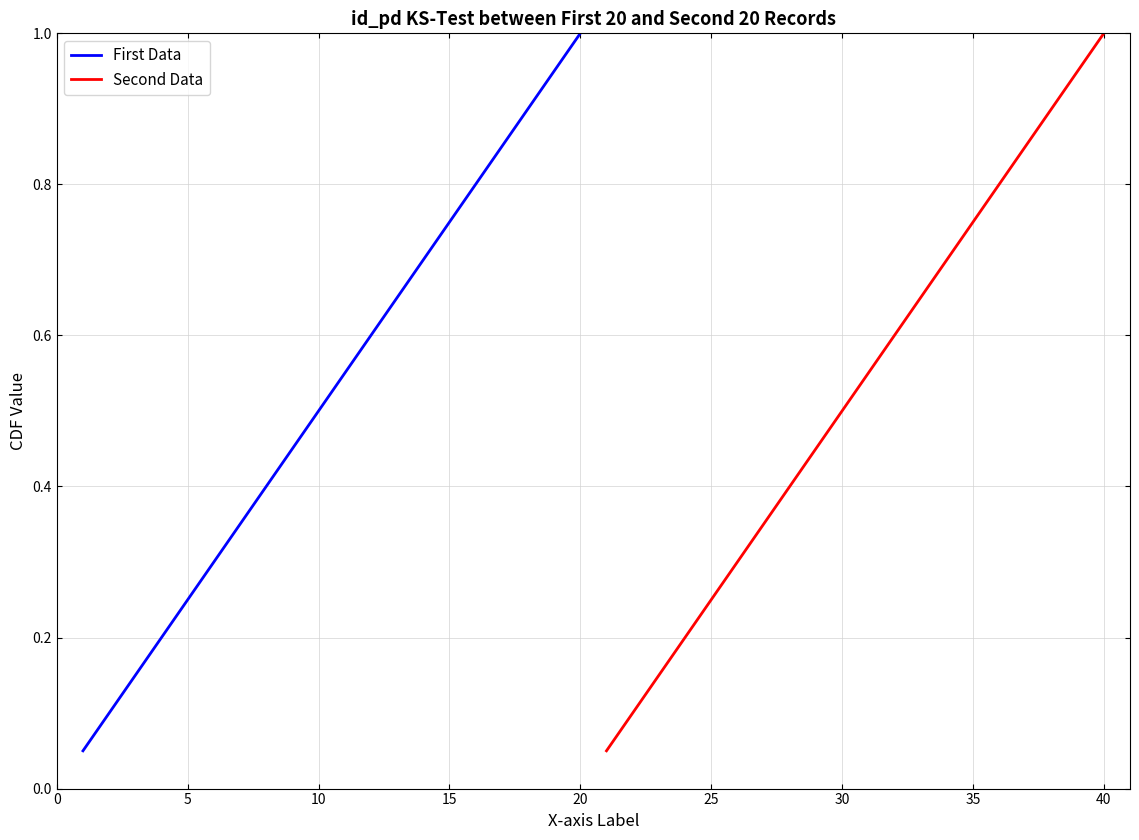

What is the highest value of the First Data series?

1.0